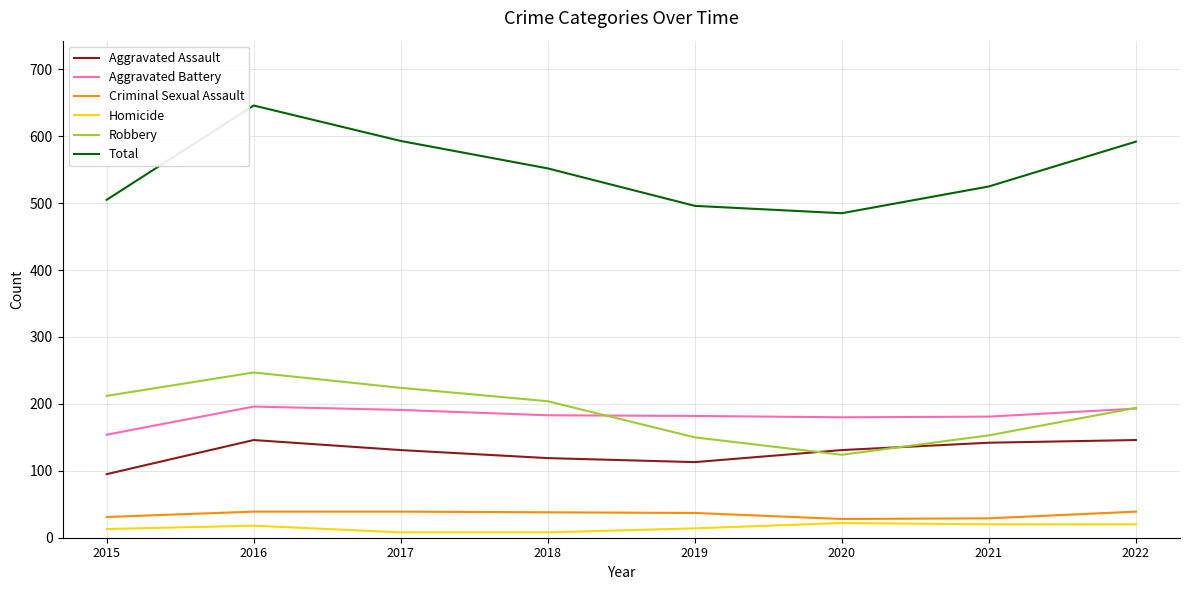

List the series in order of their peak value, highest first.

Total, Robbery, Aggravated Battery, Aggravated Assault, Criminal Sexual Assault, Homicide